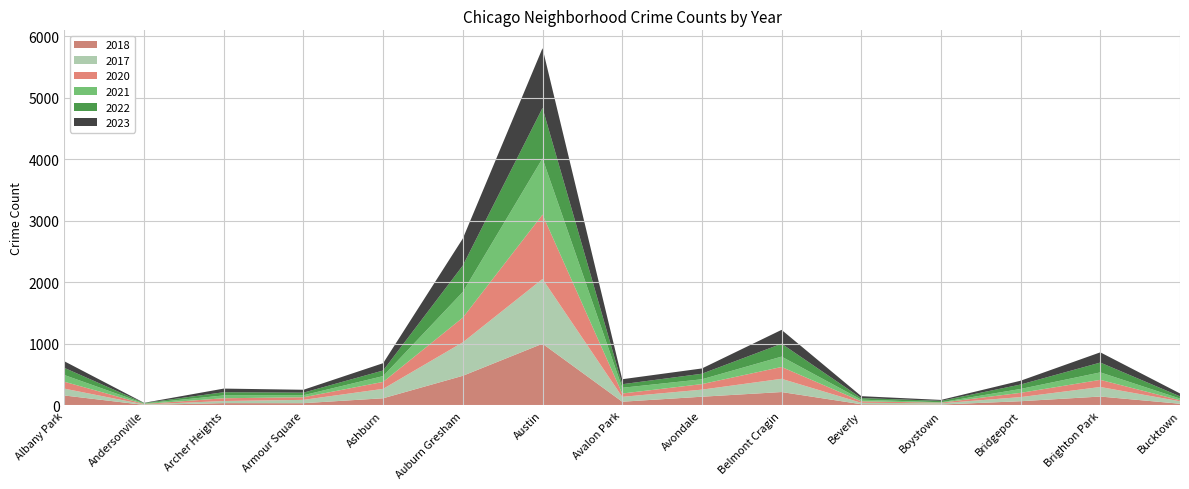

Reading right to left, list all the values displayed in this chart.

2020: 16	116	69	10	24	192	90	54	1046	401	113	42	45	7	112
2022: 36	160	72	23	26	210	90	58	820	429	91	42	52	7	116
2021: 28	121	63	7	27	168	78	93	912	417	94	33	46	9	109
2023: 47	166	62	15	31	225	86	81	971	439	119	47	59	3	107
2017: 40	155	67	20	23	215	115	79	1051	544	153	54	34	8	111
2018: 28	145	69	15	20	218	142	61	1003	482	117	37	38	9	162